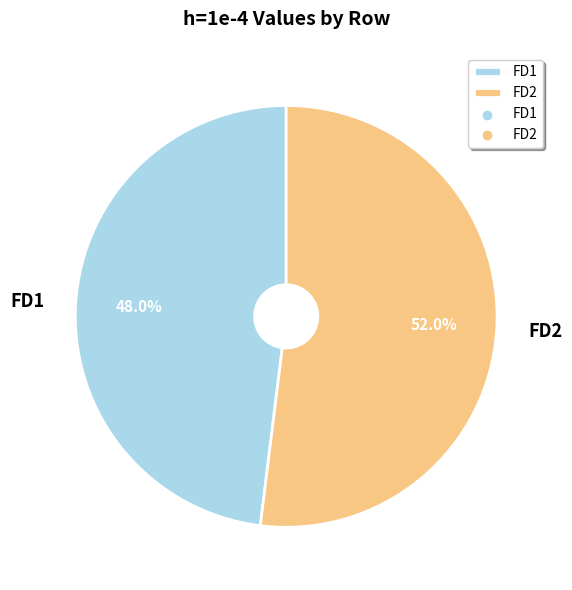

Rank the categories by value from lowest to highest.

FD1, FD2